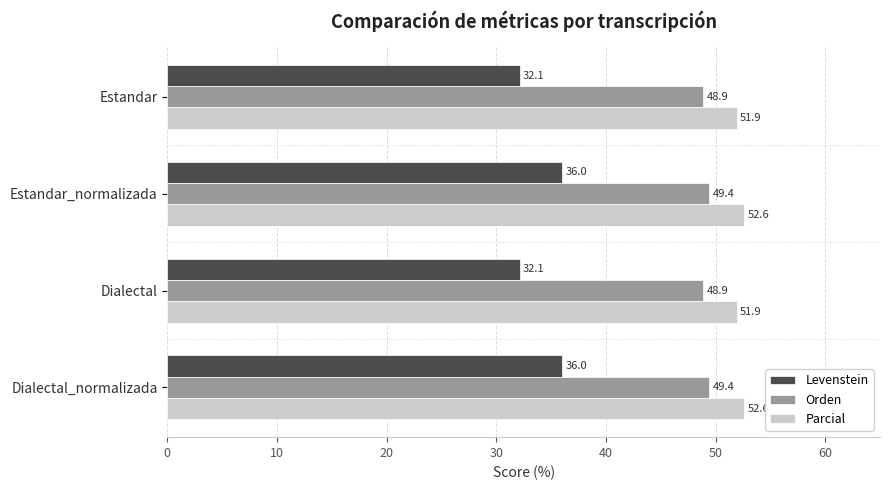

Rank the series by their average value, from highest to lowest.

Parcial, Orden, Levenstein